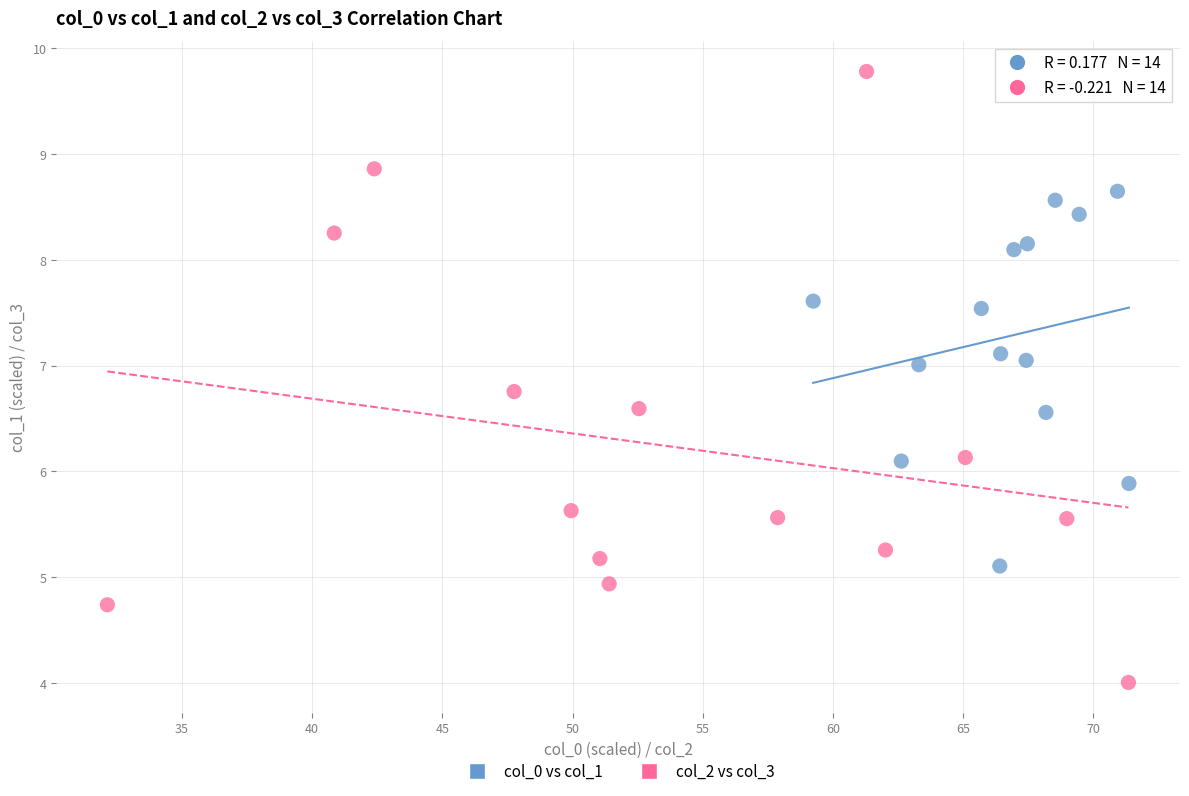

Which series contains the lowest Y value?

col_2 vs col_3